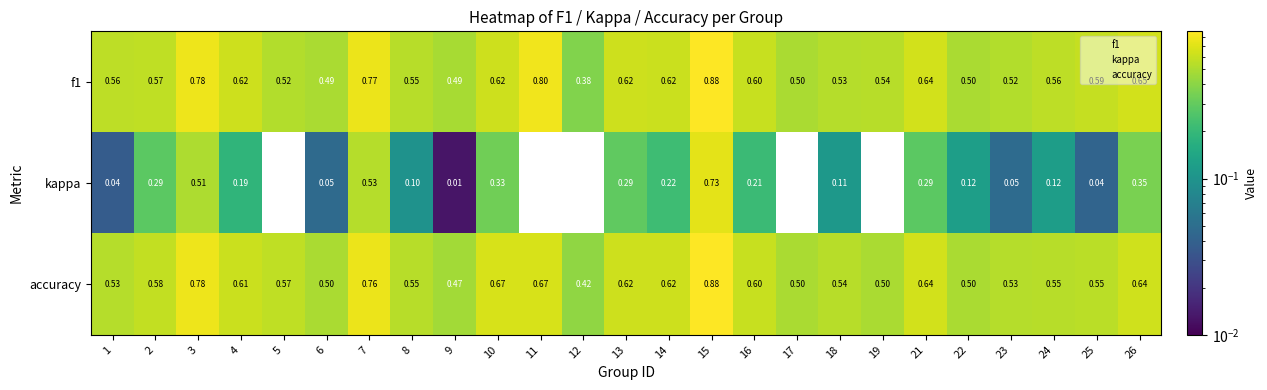

Is the value of kappa at 9 greater than the value of f1 at 21?

No